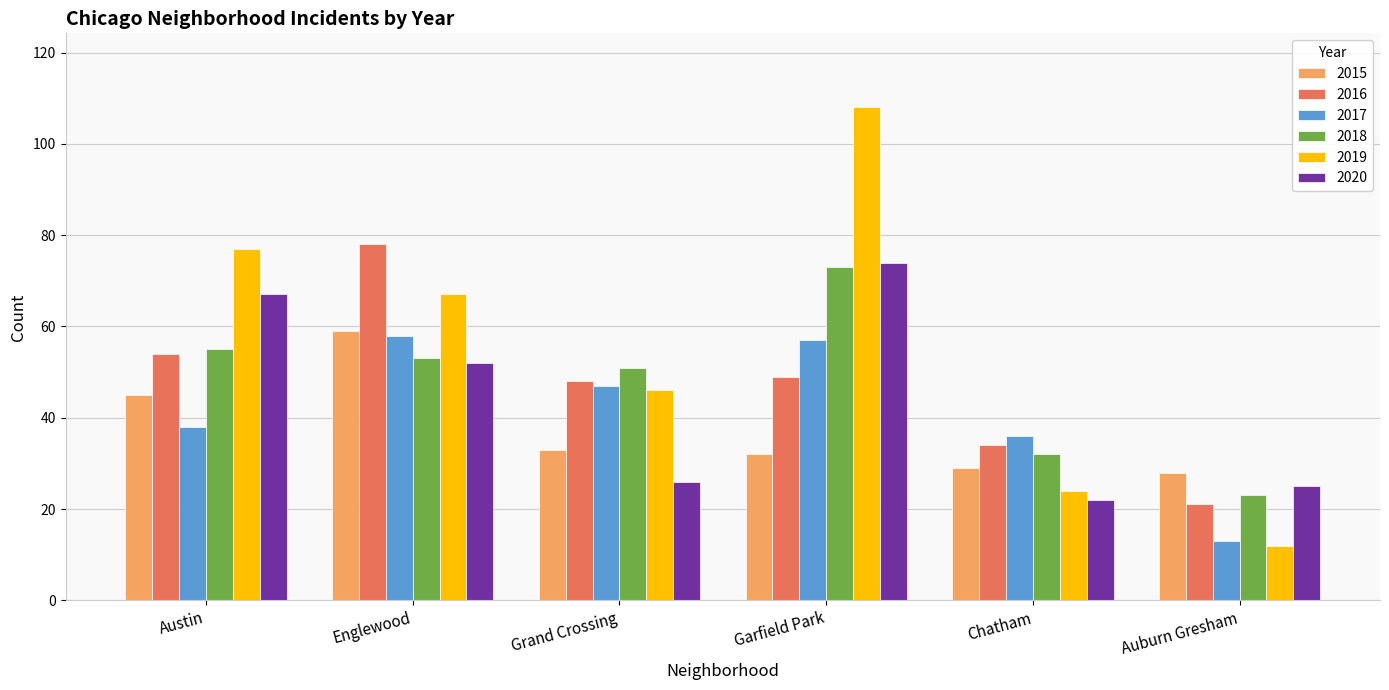

What is the sum of the 2016 values at Chatham and Grand Crossing?

82